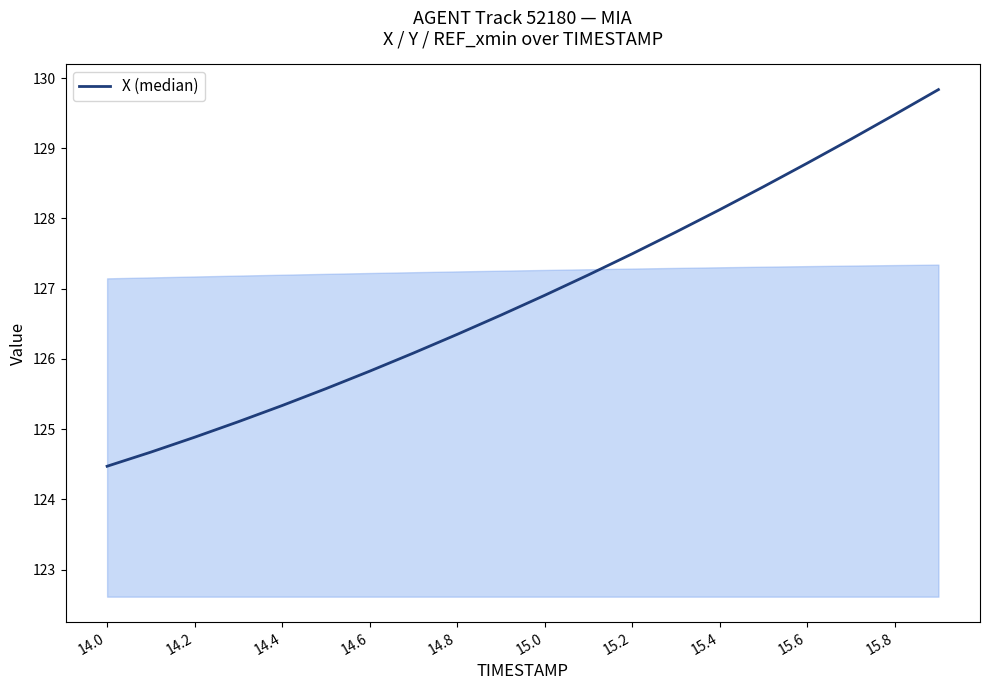

What is the difference between the maximum and minimum values?

5.4